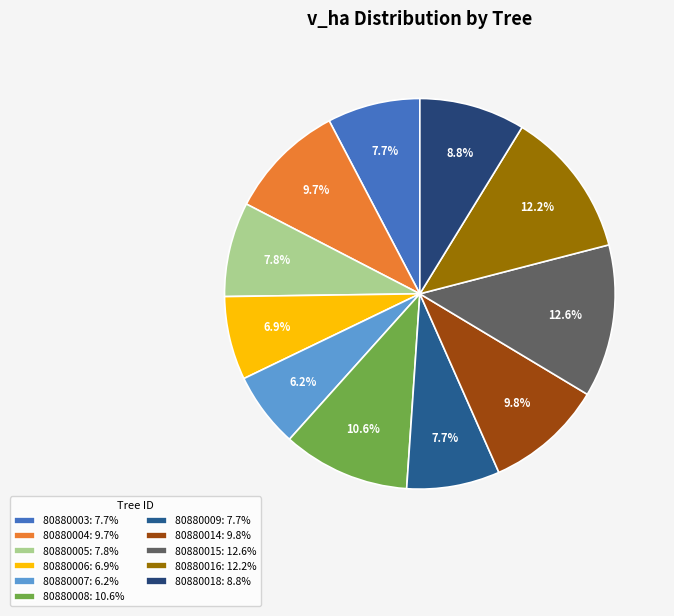

Is it true that 80880005 is 16% of the pie?

False